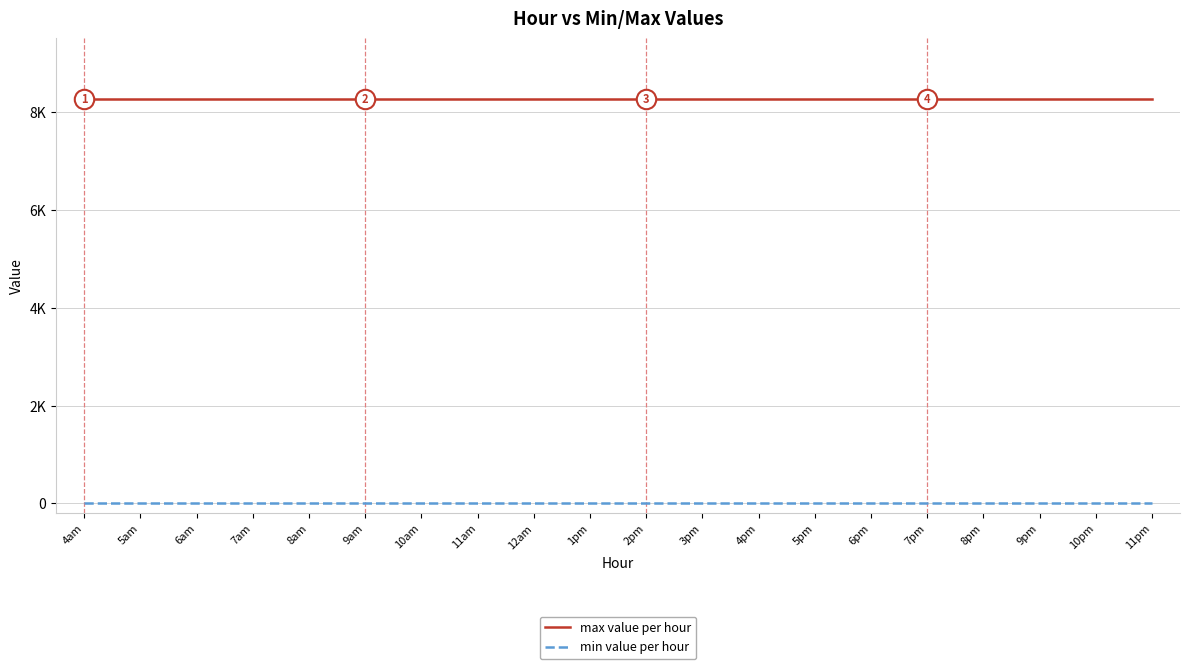

What is the spread (max minus min) of values at 10pm?

8268.5